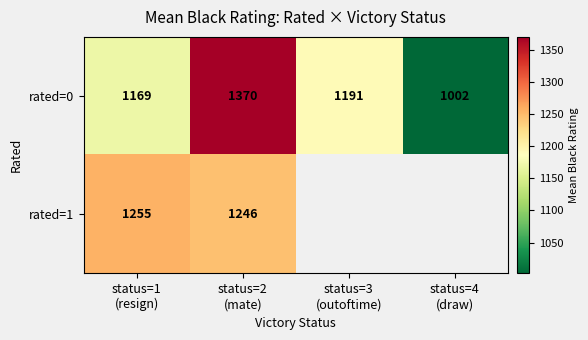

What is the difference between the maximum and minimum values in the rated=0 series?

368